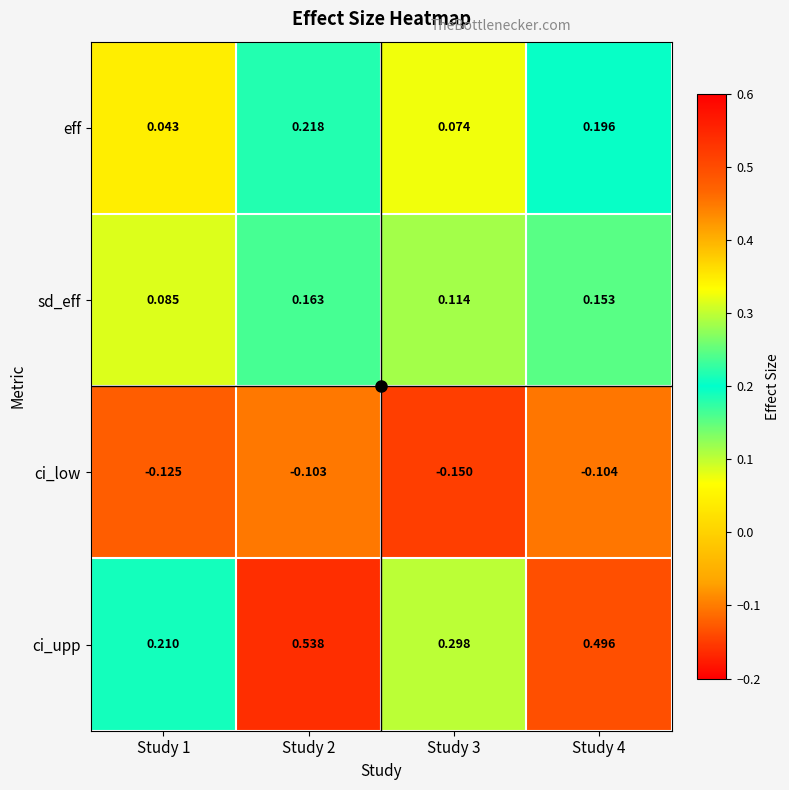

Which series has the largest range (max minus min)?

ci_upp